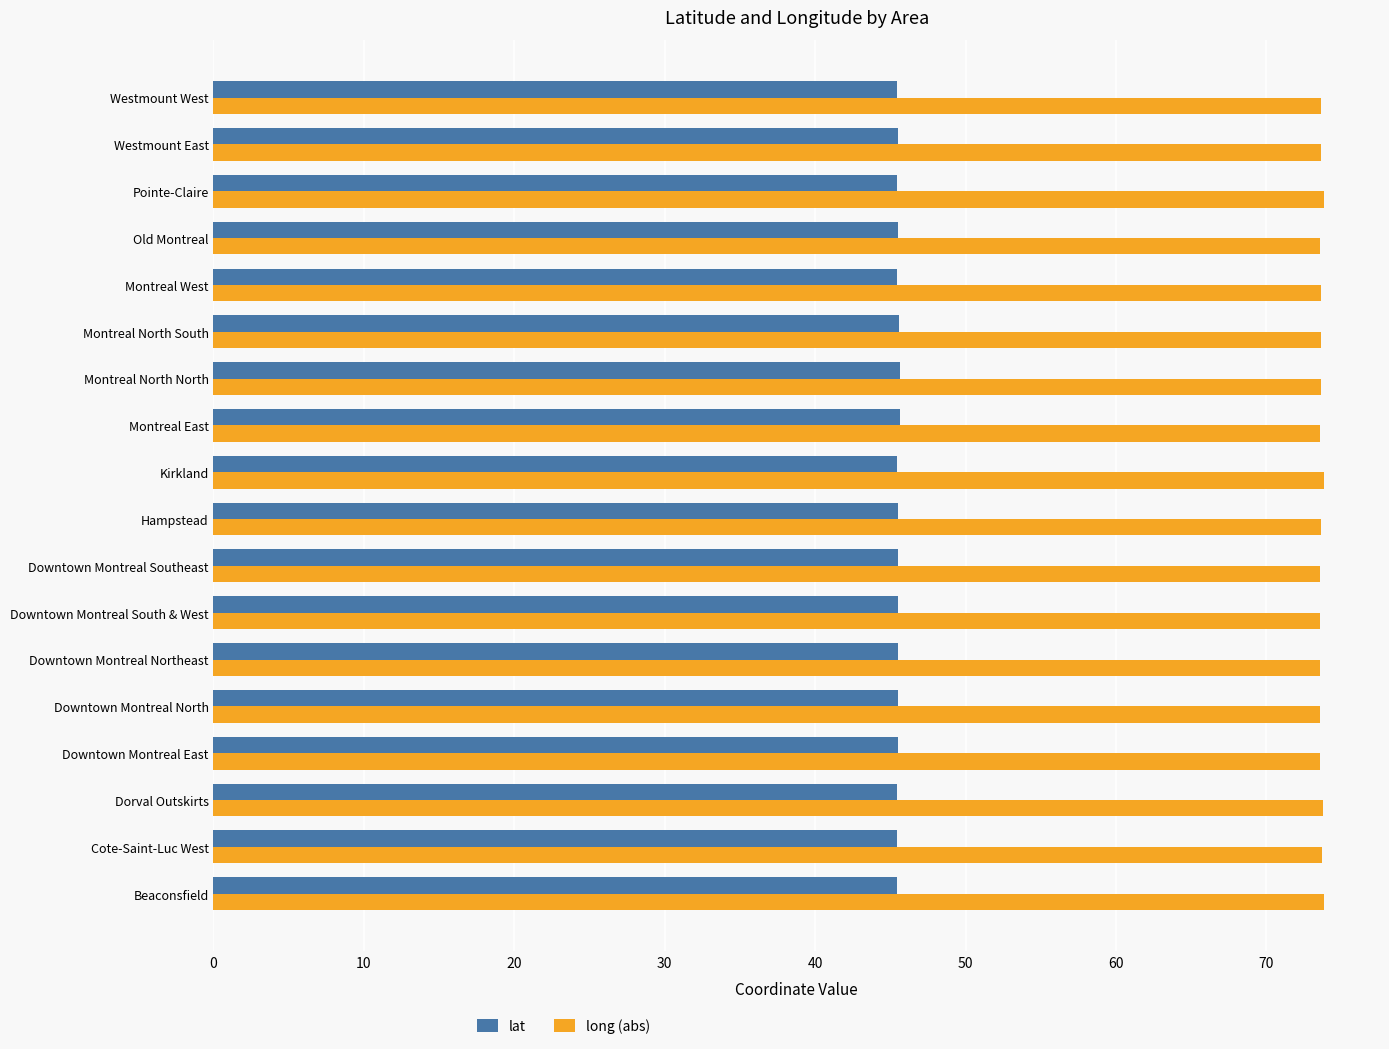

What is the maximum value for long (abs)?

73.9